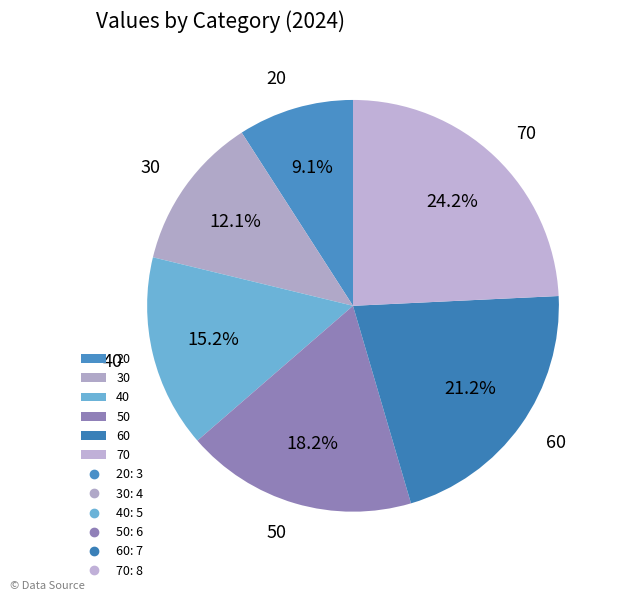

To the nearest percent, what is the difference between the largest and smallest slice percentages?

15%